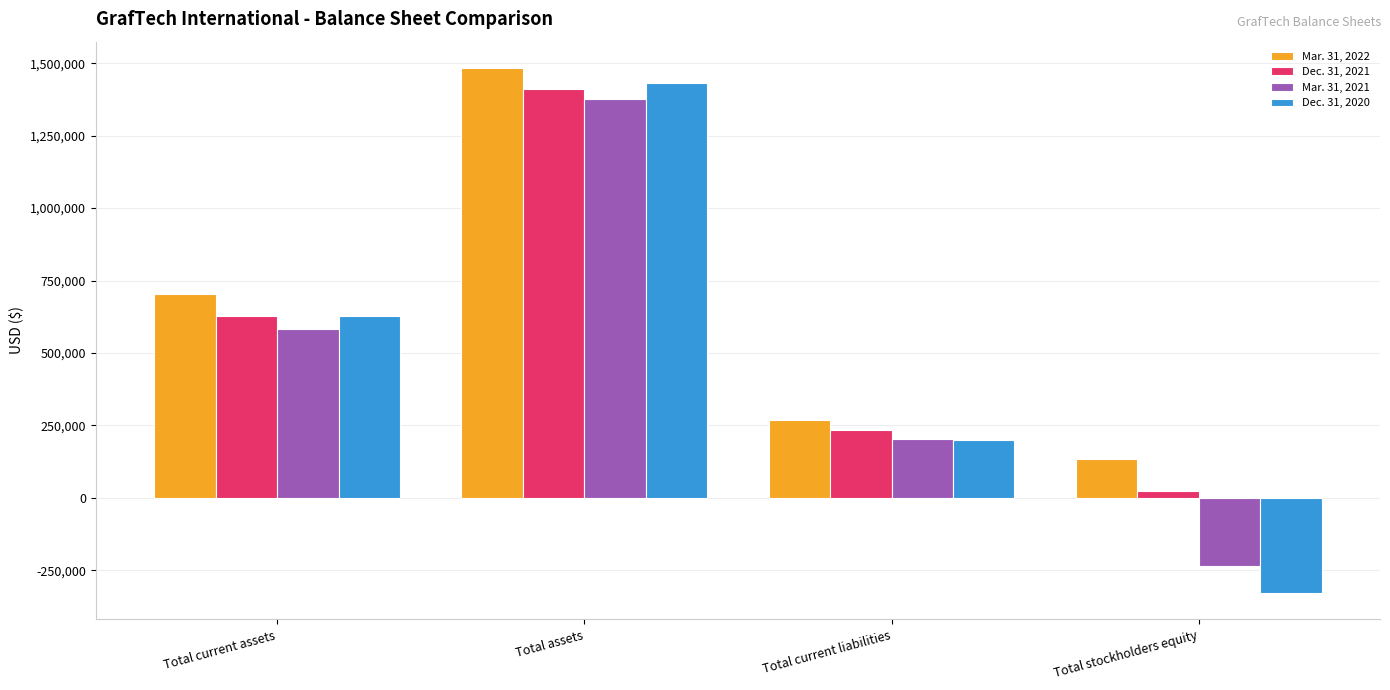

Reading right to left, list all the values displayed in this chart.

Mar. 31, 2022: 135405	267472	1483804	702929
Dec. 31, 2021: 23402	234569	1412318	627857
Mar. 31, 2021: -233841	203520	1378121	583730
Dec. 31, 2020: -329385	198093	1432712	629167